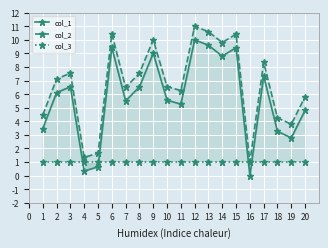

Reading right to left, list all the values displayed in this chart.

col_1: 4.8	2.8	3.3	7.3	0.0	9.4	8.8	9.6	10.0	5.3	5.6	9.0	6.5	5.5	9.4	0.6	0.3	6.5	6.1	3.5
col_2: 5.8	3.8	4.3	8.3	1.0	10.4	9.8	10.6	11.0	6.3	6.6	10.0	7.5	6.5	10.4	1.6	1.3	7.5	7.1	4.5
col_3: 1.0	1.0	1.0	1.0	1.0	1.0	1.0	1.0	1.0	1.0	1.0	1.0	1.0	1.0	1.0	1.0	1.0	1.0	1.0	1.0